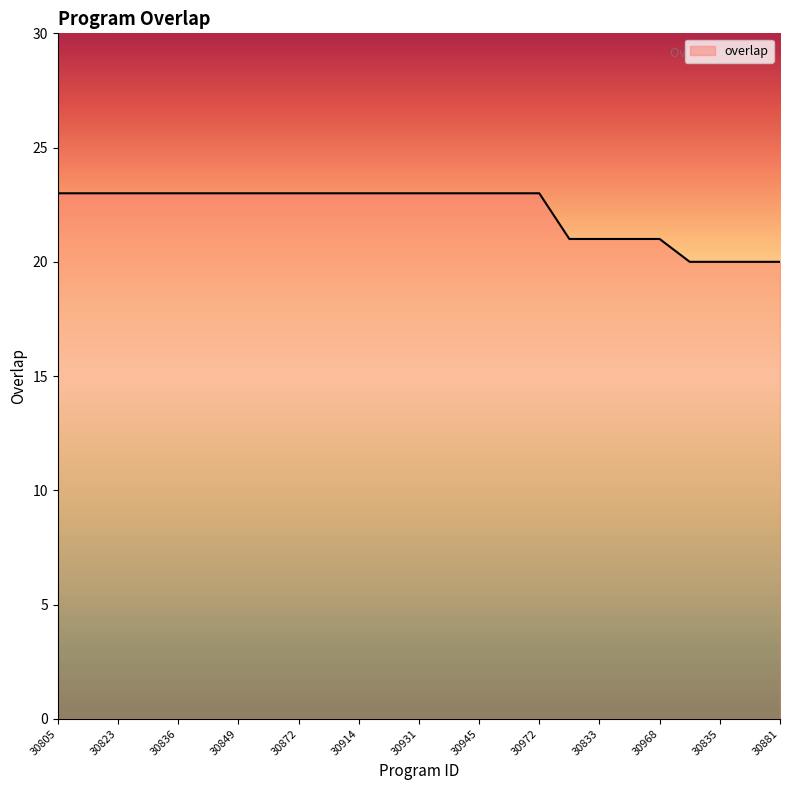

What is the minimum value shown in the chart?

20